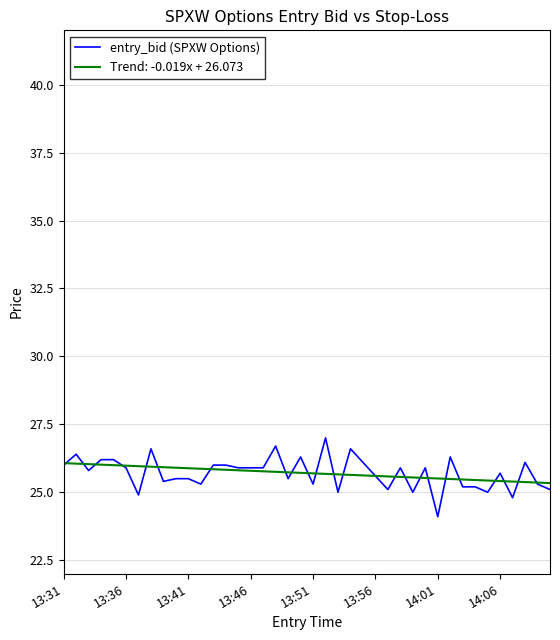

Which series has the largest range (max minus min)?

entry_bid (SPXW Options)